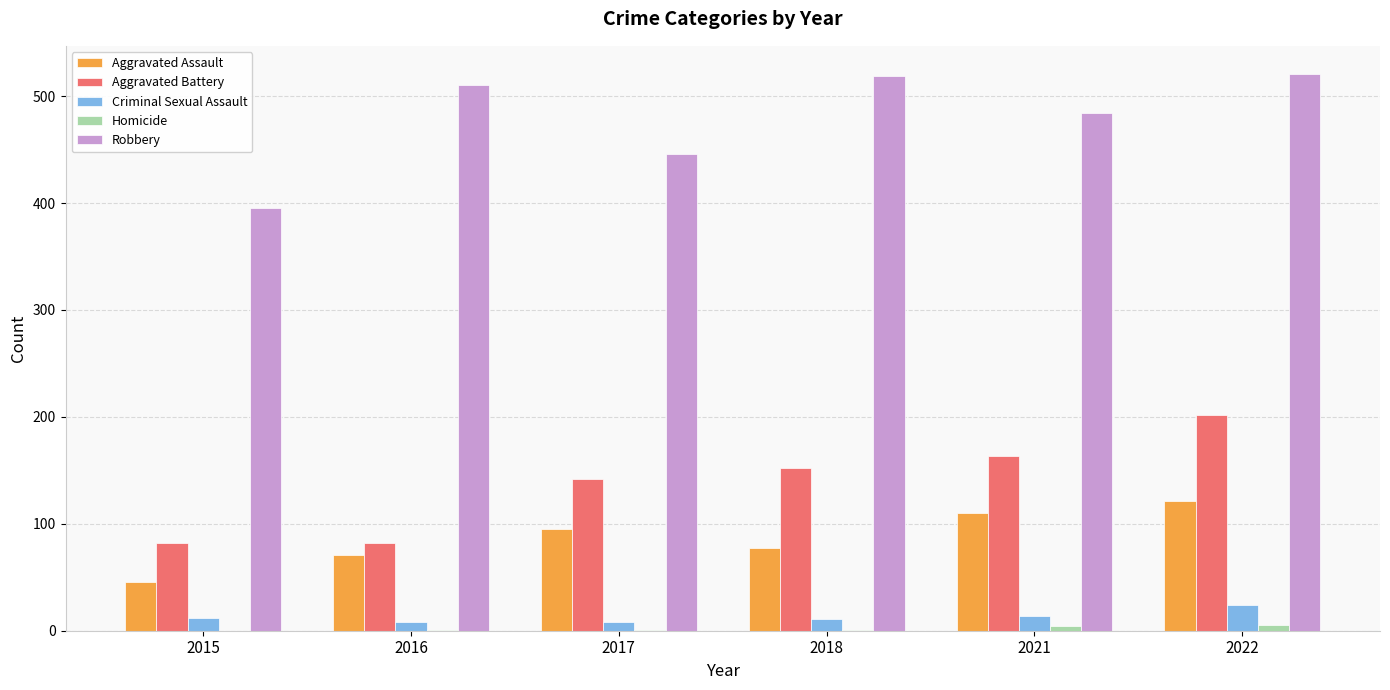

True or false: Aggravated Assault has a value of 71 at 2016.

True